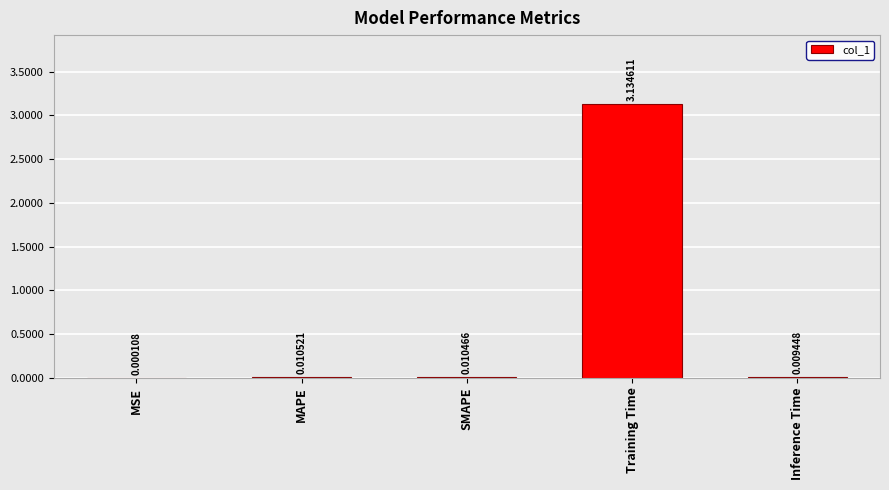

What is the sum of all values?

3.2